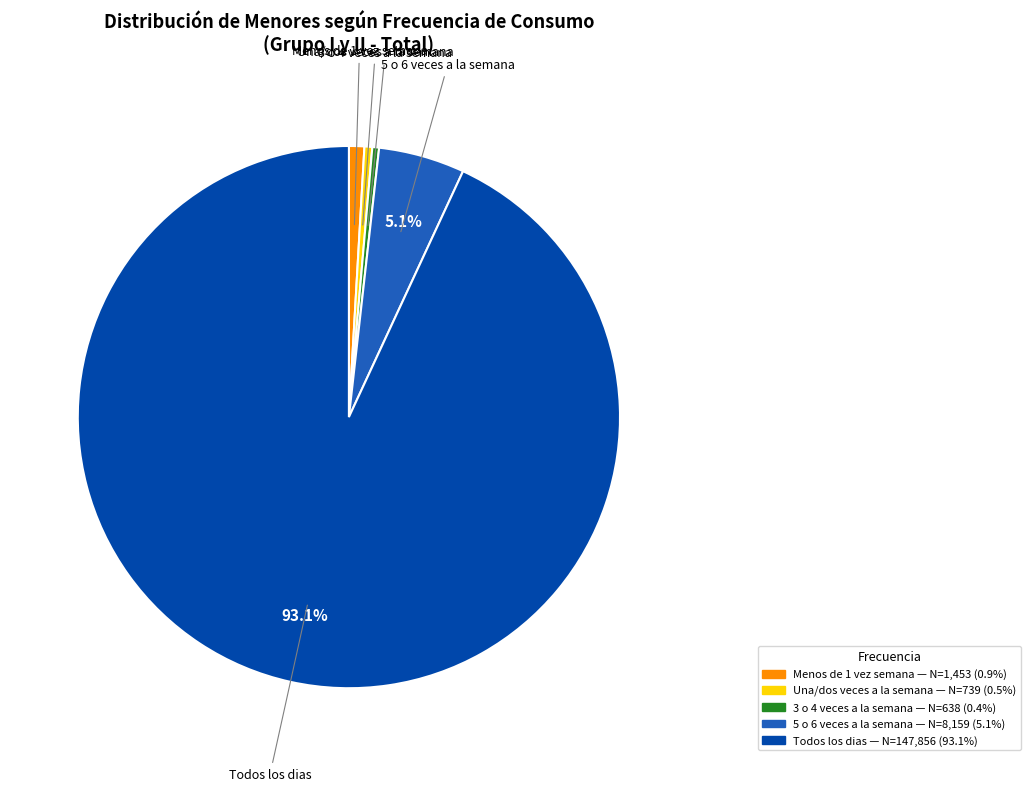

The 5 o 6 veces a la semana slice represents 5% of the pie. True or false?

True